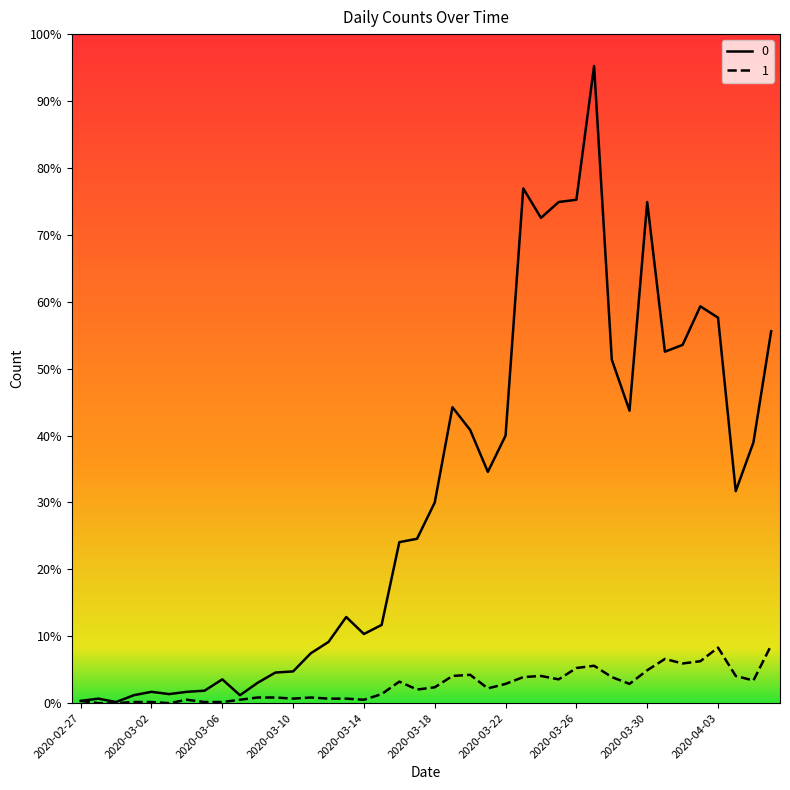

Does the chart have visible grid lines?

No